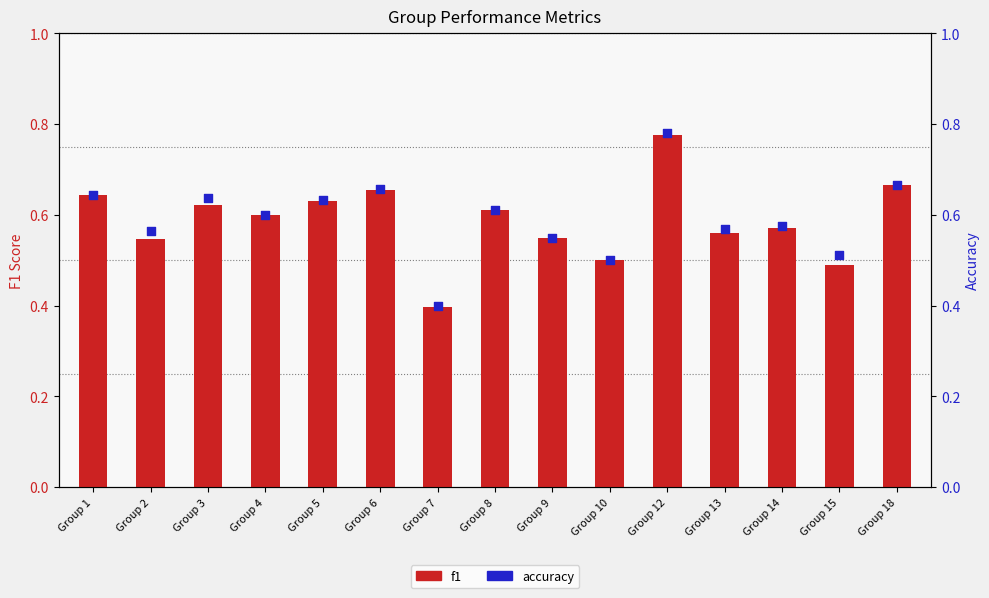

Which series reaches the maximum Y coordinate?

accuracy